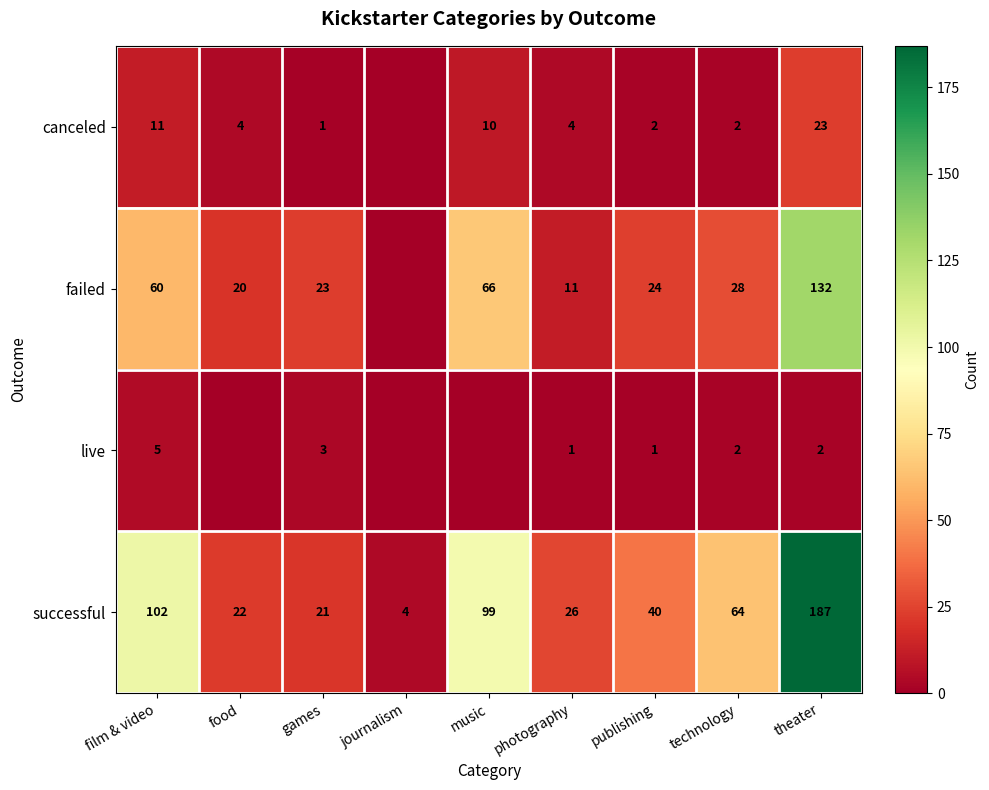

At photography, list the series in order from smallest to largest.

live, canceled, failed, successful